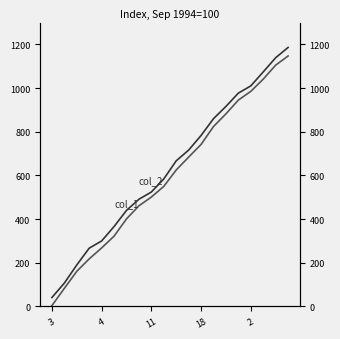

At which label is col_2 closest to 613?

9